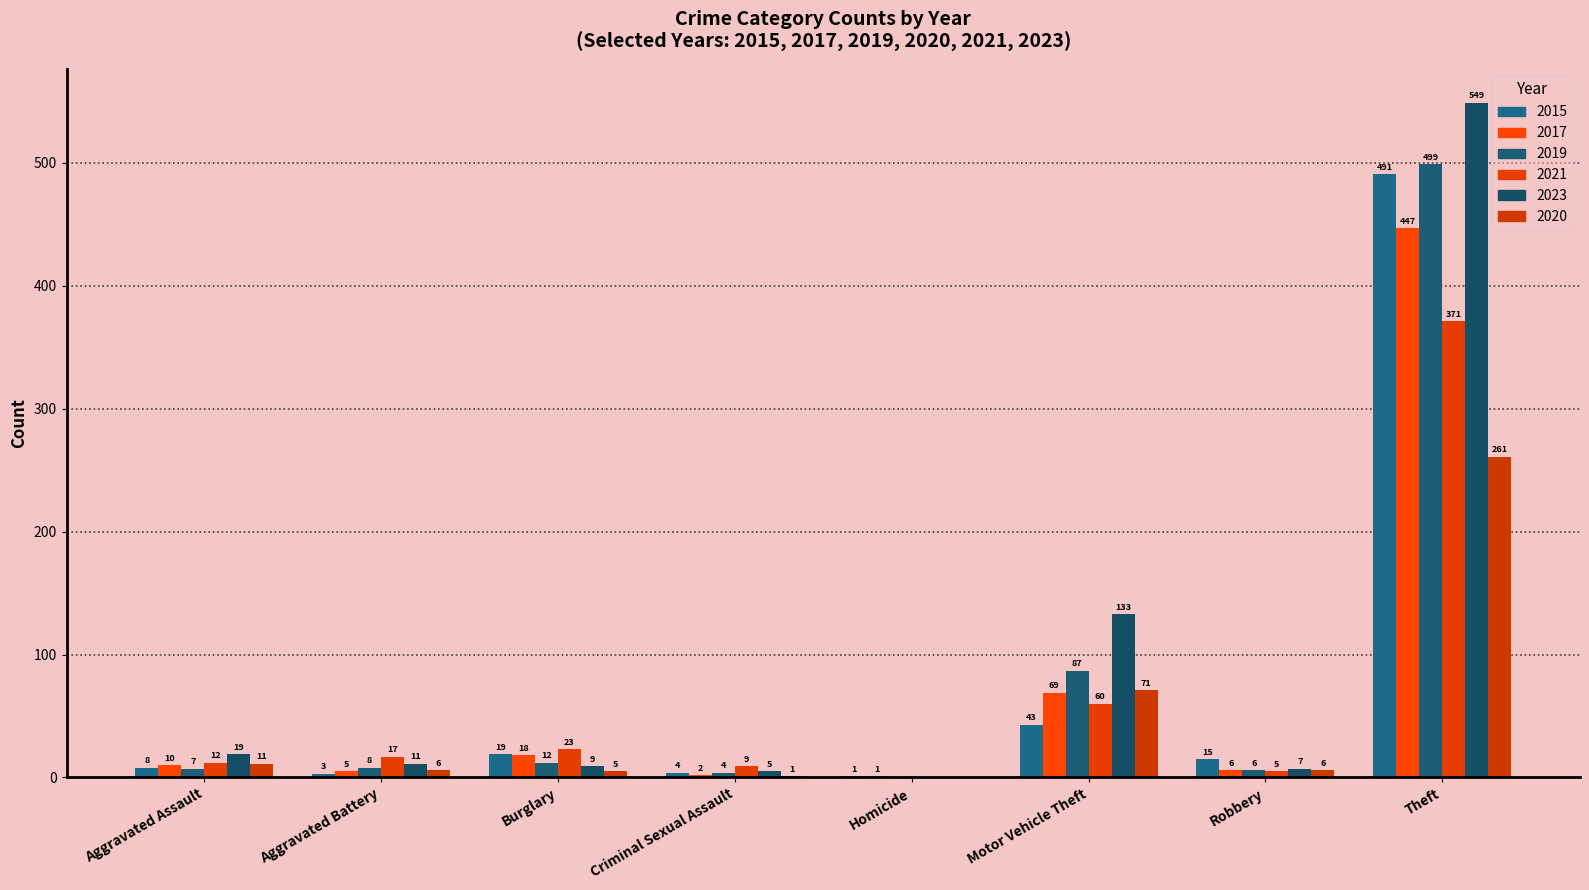

What is the sum of all 2020 values?

361